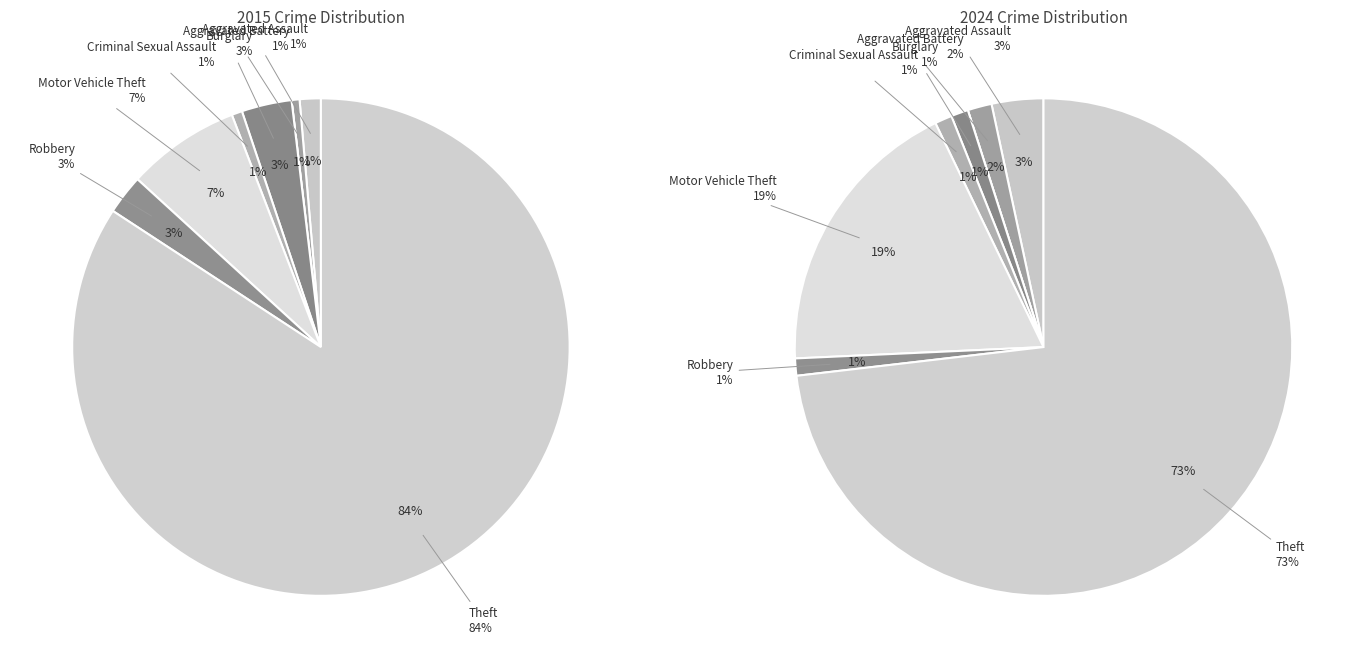

What percentage do 3 and 7 together represent?

87.5%